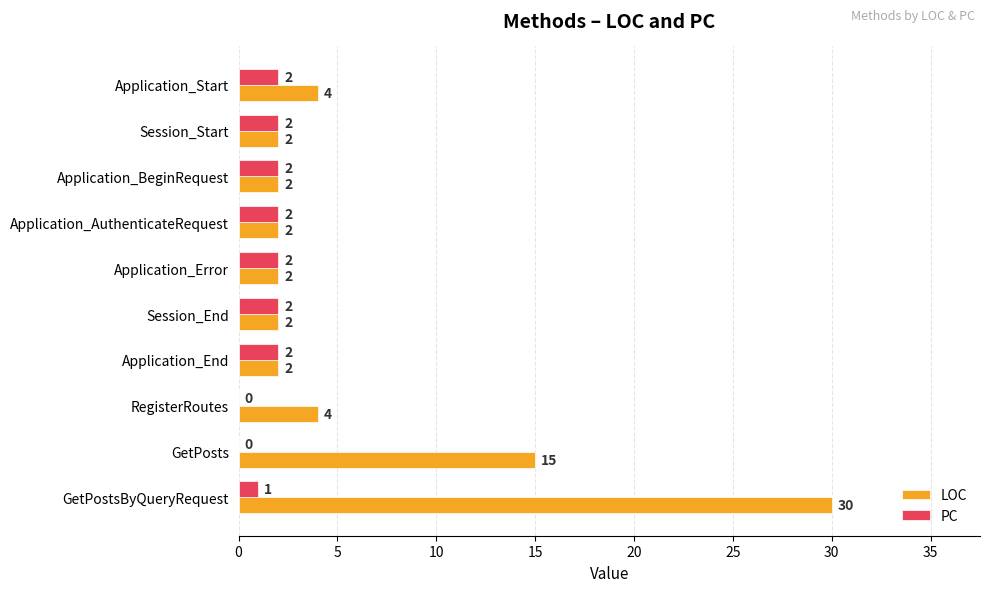

At which label is LOC closest to 16?

GetPosts